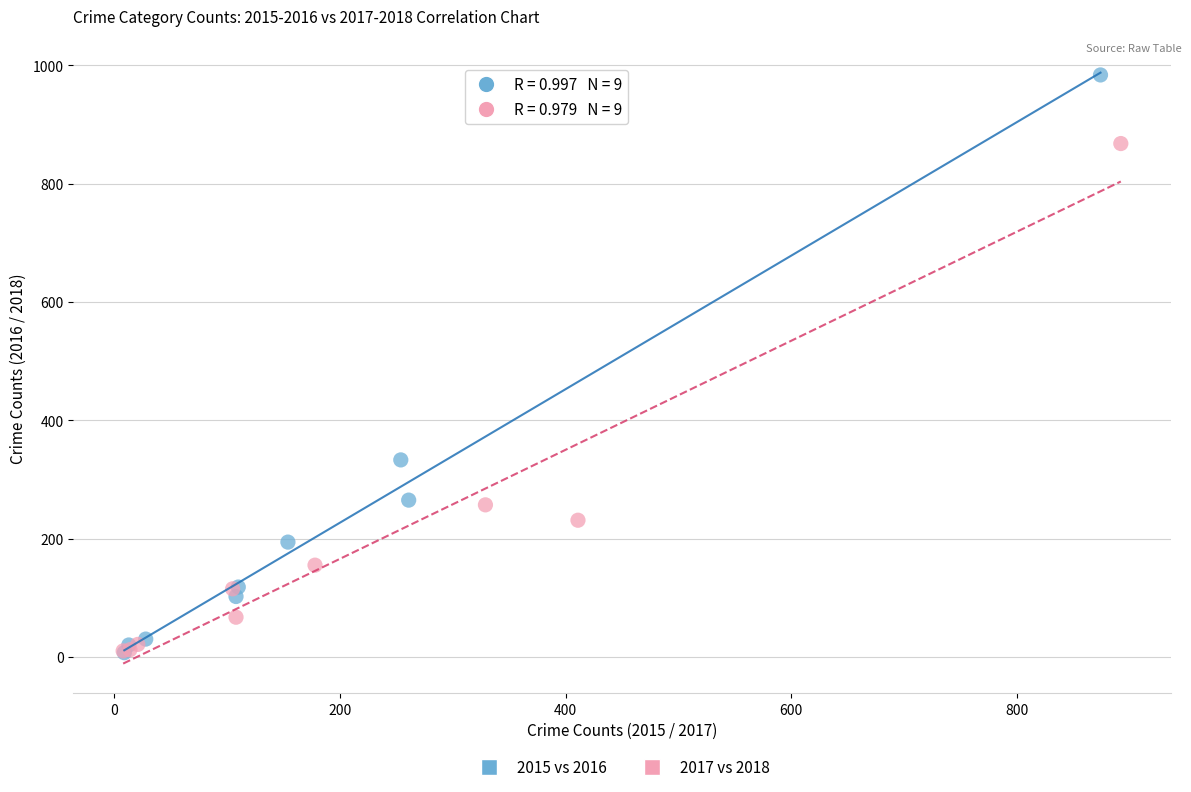

Which series has the widest spread of Y values?

2015 vs 2016